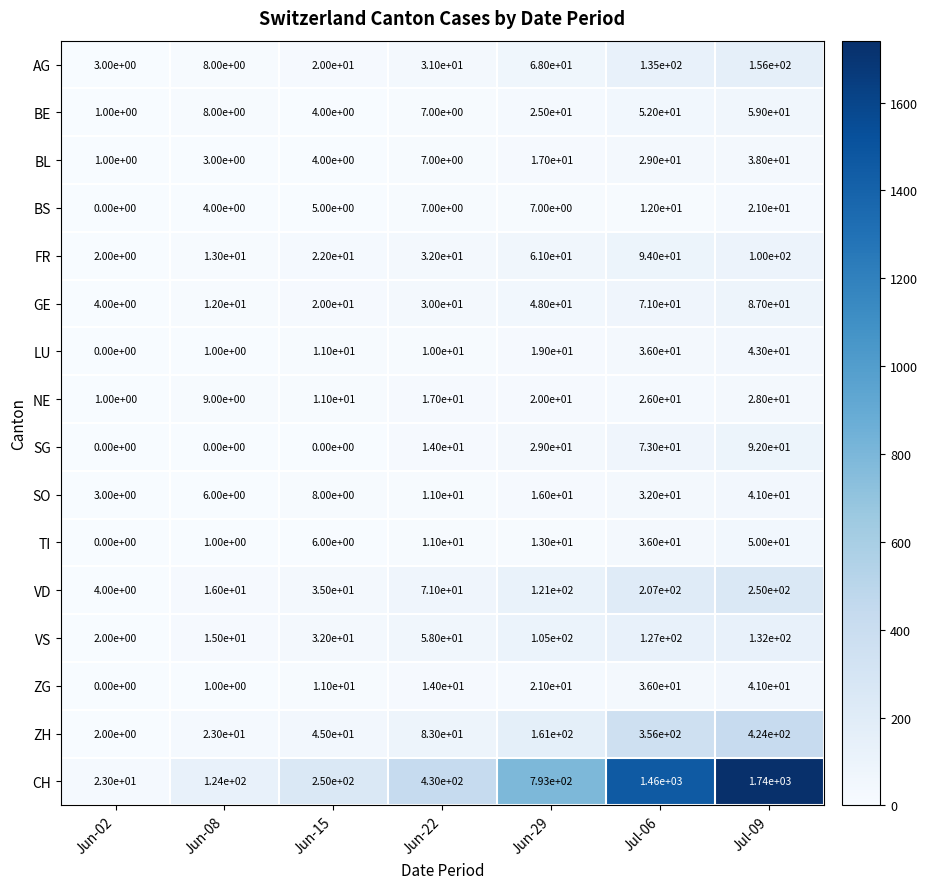

What is the sum of all ZG values?

124